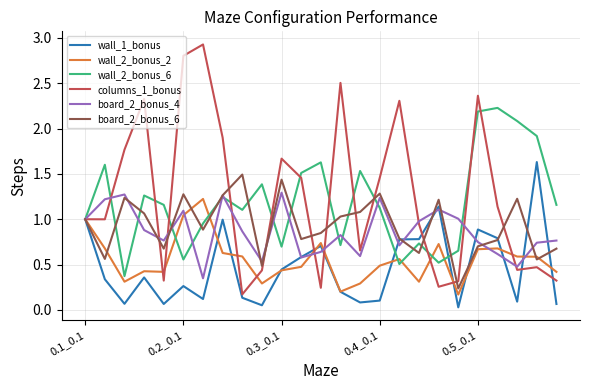

Which series has the widest spread of values?

columns_1_bonus